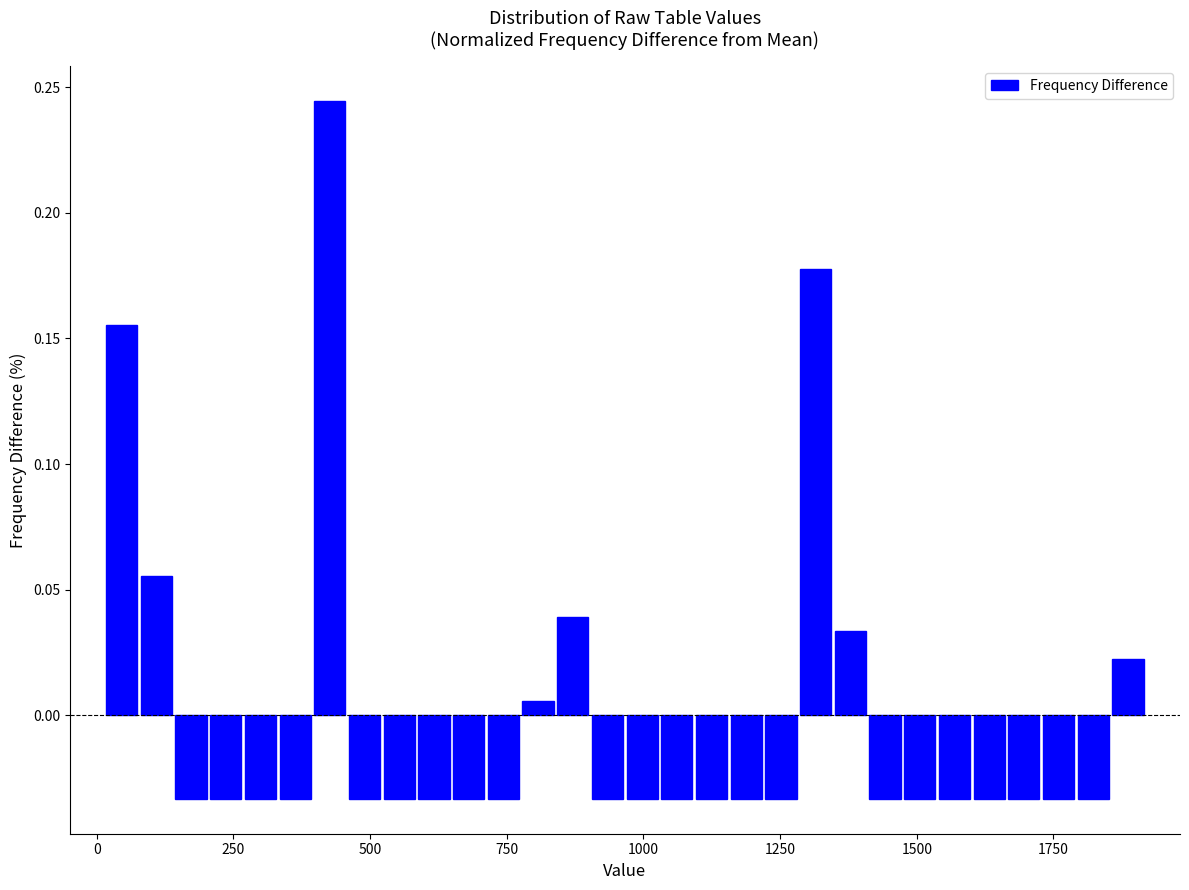

Read against the x-axis, roughly where is the centre of the tallest bar?

450